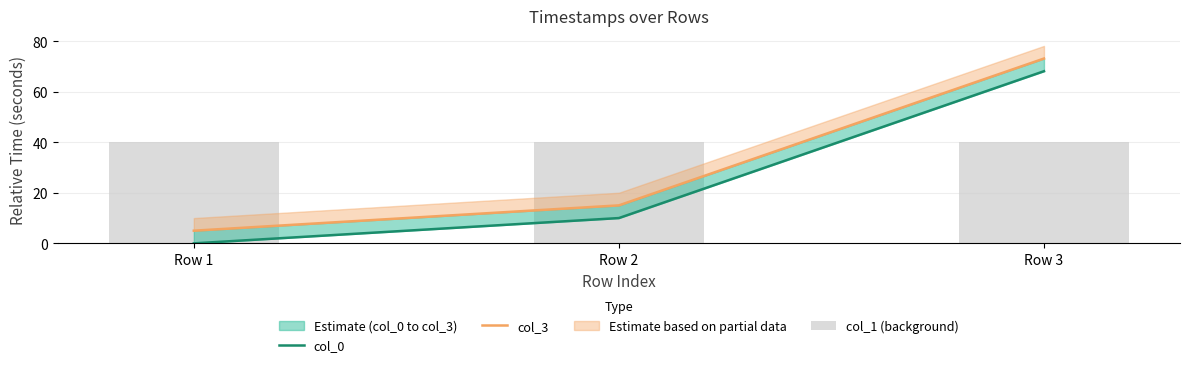

What is the difference between the col_3 values at Row 2 and Row 1?

10.0